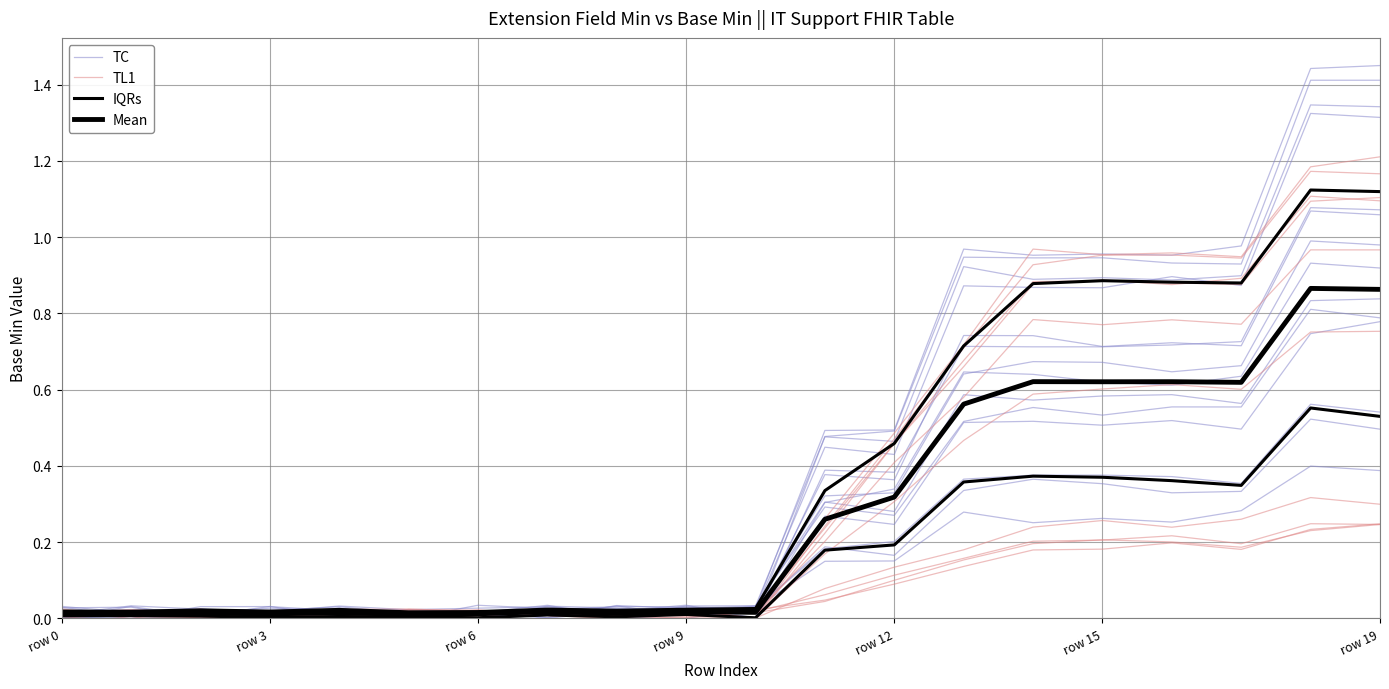

Reading left to right, extract all data points from this chart.

TC: 0.0	0.0	0.0	0.0	0.0	0.0	0.0	0.0	0.0	0.0	0.0	0.4	0.4	0.7	0.7	0.7	0.7	0.7	1.1	1.1
TL1: 0.0	0.0	0.0	0.0	0.0	0.0	0.0	0.0	0.0	0.0	0.0	0.3	0.5	0.7	1.0	1.0	1.0	0.9	1.2	1.2
IQRs: 0.0	0.0	0.0	0.0	0.0	0.0	0.0	0.0	0.0	0.0	0.0	0.3	0.5	0.7	0.9	0.9	0.9	0.9	1.1	1.1
Mean: 0.0	0.0	0.0	0.0	0.0	0.0	0.0	0.0	0.0	0.0	0.0	0.3	0.3	0.6	0.6	0.6	0.6	0.6	0.9	0.9